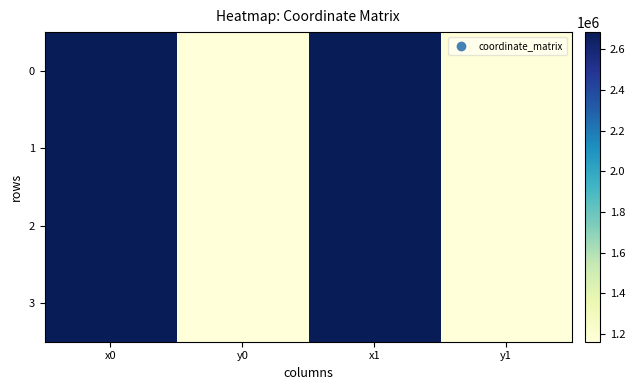

Reading left to right, list all the values displayed in this chart.

0: x0=2684253.3	y0=1162766.2	x1=2684261.0	y1=1162763.9
1: x0=2684253.3	y0=1162766.2	x1=2684203.6	y1=1162749.5
2: x0=2685201.1	y0=1163133.9	x1=2684261.0	y1=1162763.9
3: x0=2685201.1	y0=1163133.9	x1=2685220.2	y1=1163142.2